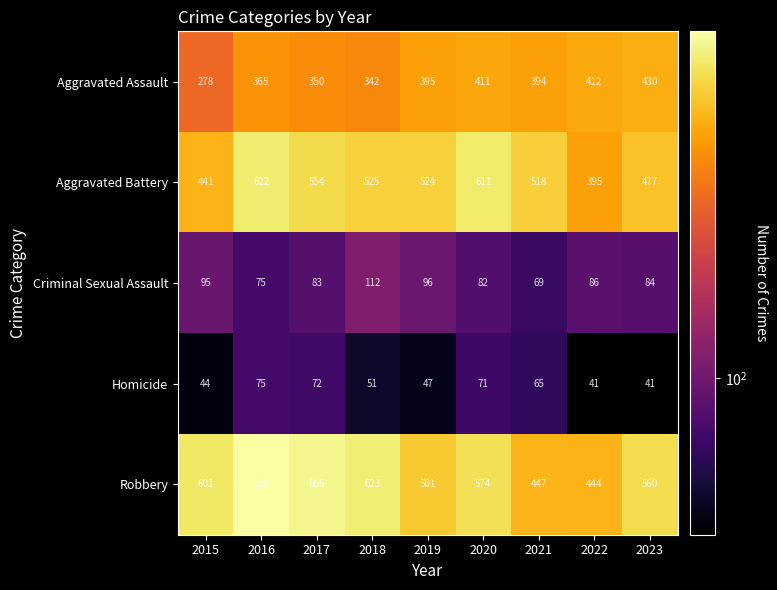

True or false: Criminal Sexual Assault has a value of 95 at 2015.

True